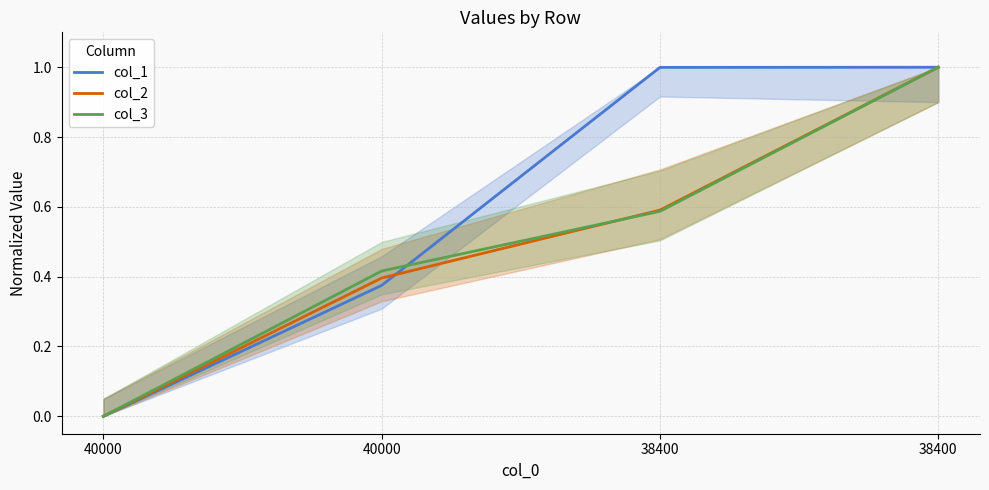

How many times do col_2 and col_1 cross each other?

1